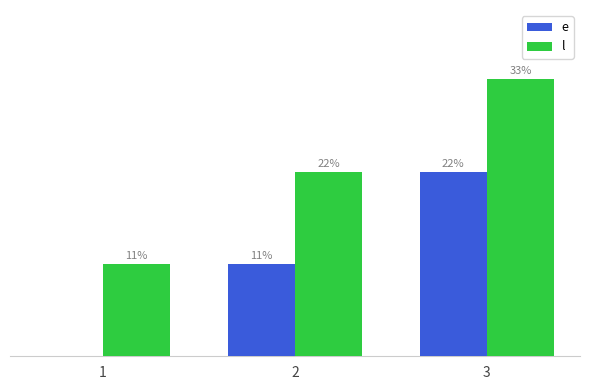

Where does the l series first go above 20?

3